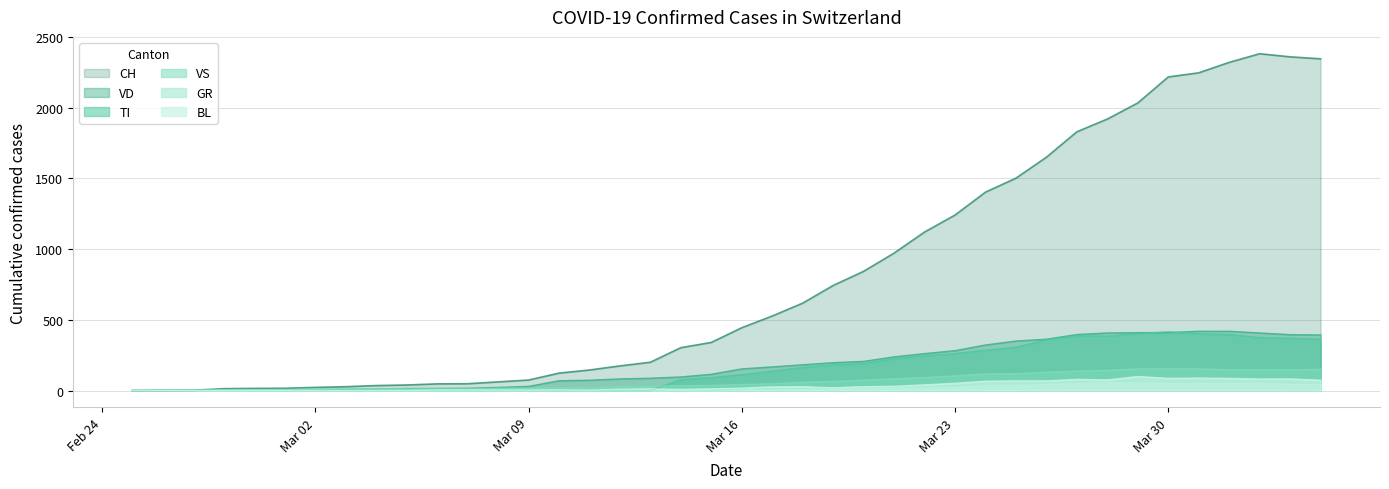

How many values in the TI series are below 112?

20